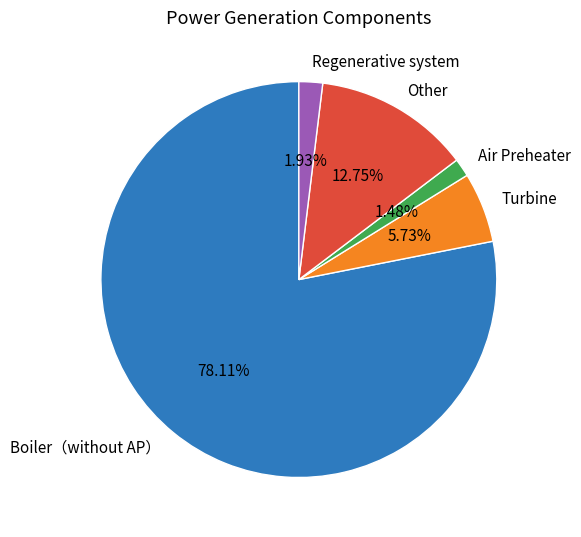

The Regenerative system slice represents 2% of the pie. True or false?

True